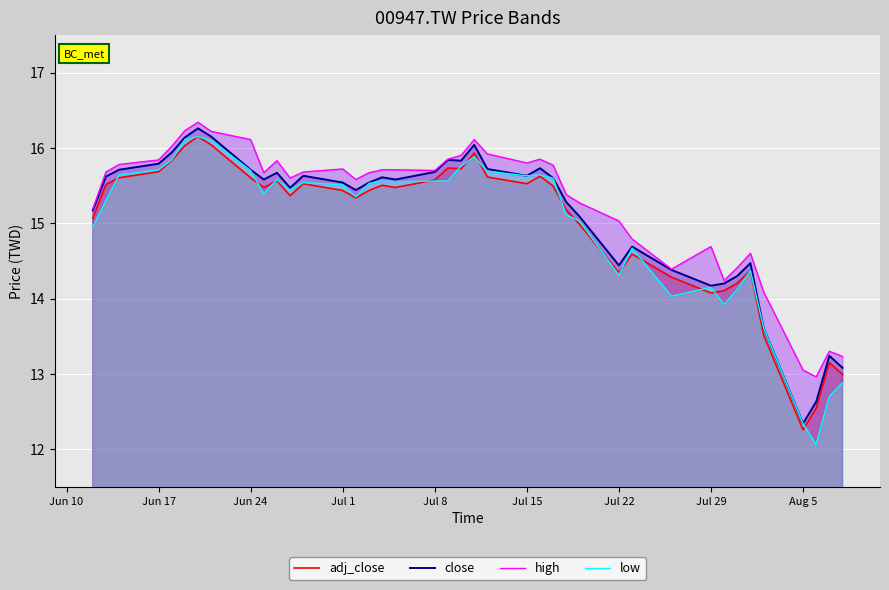

What is the difference between the maximum and minimum values in the adj_close series?

3.9